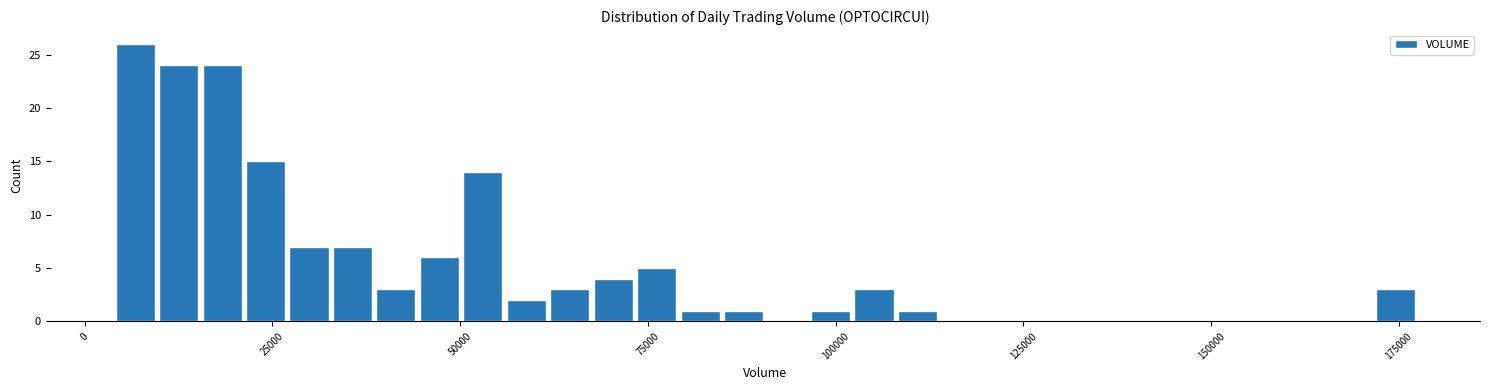

Read against the x-axis, roughly where is the centre of the tallest bar?

5000